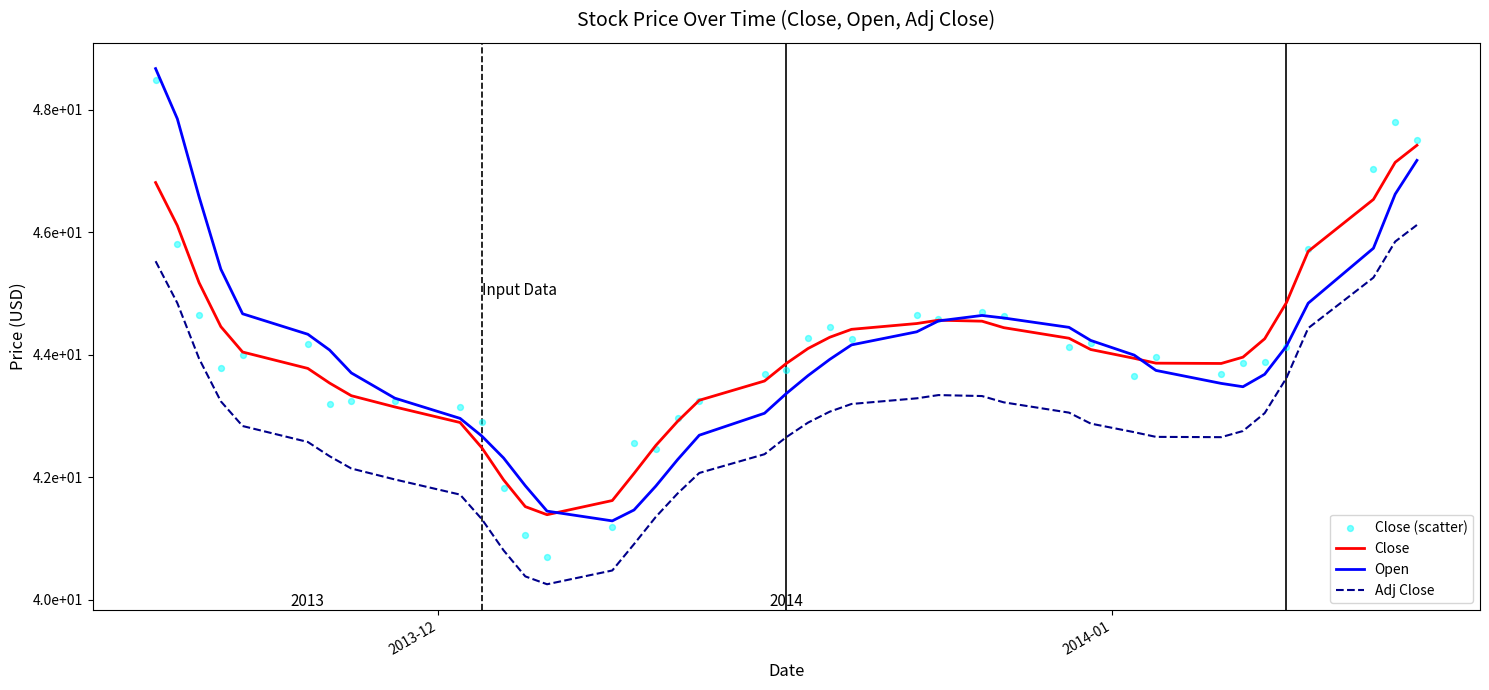

Which series contains the lowest Y value?

Adj Close